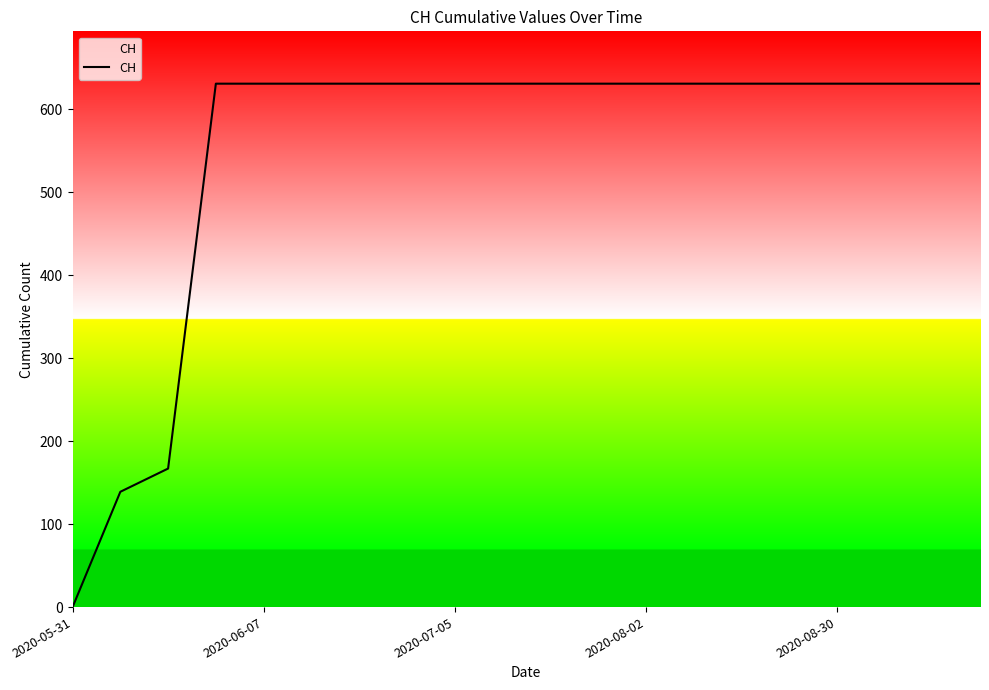

Reading left to right, extract all data points from this chart.

0	139	167	631	631	631	631	631	631	631	631	631	631	631	631	631	631	631	631	631